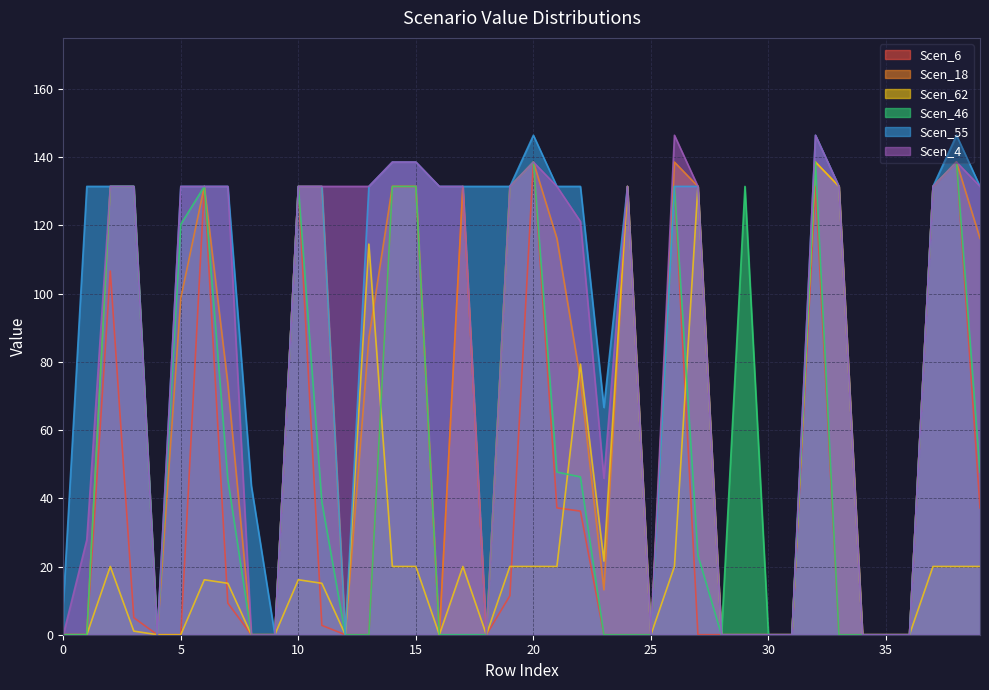

Reading left to right, transcribe all the data shown in this chart.

Scen_6: 0.0	0.0	106.6	5.0	0.0	0.0	131.5	9.3	0.0	0.0	131.5	2.7	0.0	0.0	131.5	131.5	0.0	131.5	0.0	11.4	138.6	37.2	36.2	0.0	0.0	0.0	131.5	0.0	0.0	0.0	0.0	0.0	131.5	0.0	0.0	0.0	0.0	131.5	138.6	37.2
Scen_18: 0.0	0.0	131.5	131.5	0.0	98.7	131.5	73.7	0.0	0.0	131.5	131.5	0.0	86.9	131.5	131.5	0.0	131.5	0.0	131.5	138.6	116.2	74.9	13.2	131.5	0.0	138.6	131.5	0.0	0.0	0.0	0.0	138.6	131.5	0.0	0.0	0.0	131.5	138.6	116.2
Scen_62: 0.0	0.0	20.0	1.1	0.0	0.0	16.1	15.1	0.0	0.0	16.1	15.1	0.0	114.5	20.0	20.0	0.0	20.0	0.0	20.0	20.0	20.0	79.3	21.6	131.5	0.0	20.0	131.5	0.0	0.0	0.0	0.0	138.6	131.5	0.0	0.0	0.0	20.0	20.0	20.0
Scen_46: 0.0	0.0	131.5	131.5	0.0	120.3	131.5	45.6	0.0	0.0	131.5	39.0	0.0	0.0	131.5	131.5	0.0	0.0	0.0	131.5	138.6	47.7	46.3	0.0	0.0	0.0	131.5	23.3	0.0	131.5	0.0	0.0	138.6	0.0	0.0	0.0	0.0	131.5	138.6	47.7
Scen_55: 9.0	131.5	131.5	131.5	0.0	131.5	131.5	131.5	43.7	0.0	131.5	131.5	0.0	131.5	138.6	138.6	131.5	131.5	131.5	131.5	146.5	131.5	131.5	66.6	131.5	0.0	131.5	131.5	0.0	0.0	0.0	0.0	146.5	131.5	0.0	0.0	0.0	131.5	146.5	131.5
Scen_4: 0.0	27.8	131.5	131.5	0.0	131.5	131.5	131.5	0.0	0.0	131.5	131.5	131.5	131.5	138.6	138.6	131.5	131.5	0.0	131.5	138.6	131.5	121.2	45.9	131.5	0.0	146.5	131.5	0.0	0.0	0.0	0.0	146.5	131.5	0.0	0.0	0.0	131.5	138.6	131.5